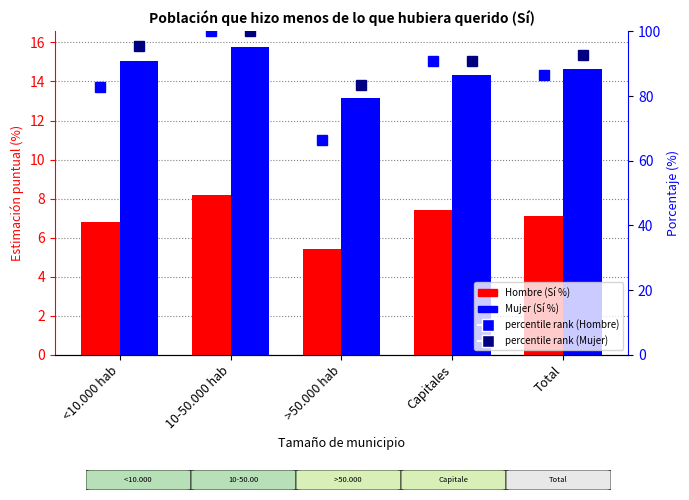

Reading left to right, list all the values displayed in this chart.

Hombre (Sí %): <10.000 hab=6.8	10-50.000 hab=8.2	>50.000 hab=5.4	Capitales=7.4	Total=7.1
Mujer (Sí %): <10.000 hab=15.0	10-50.000 hab=15.8	>50.000 hab=13.2	Capitales=14.3	Total=14.6